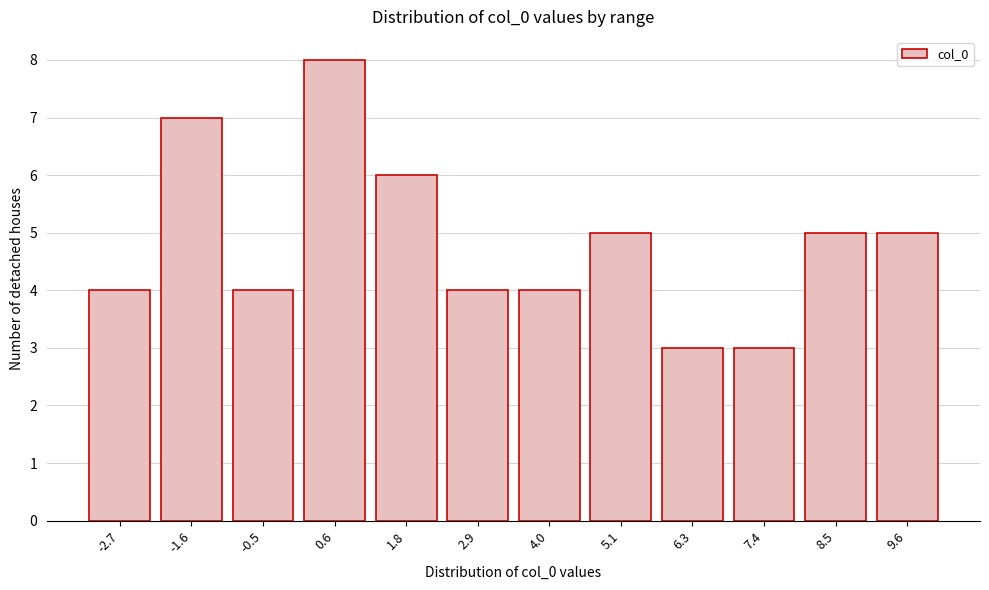

Reading left to right, extract all data points from this chart.

4	7	4	8	6	4	4	5	3	3	5	5